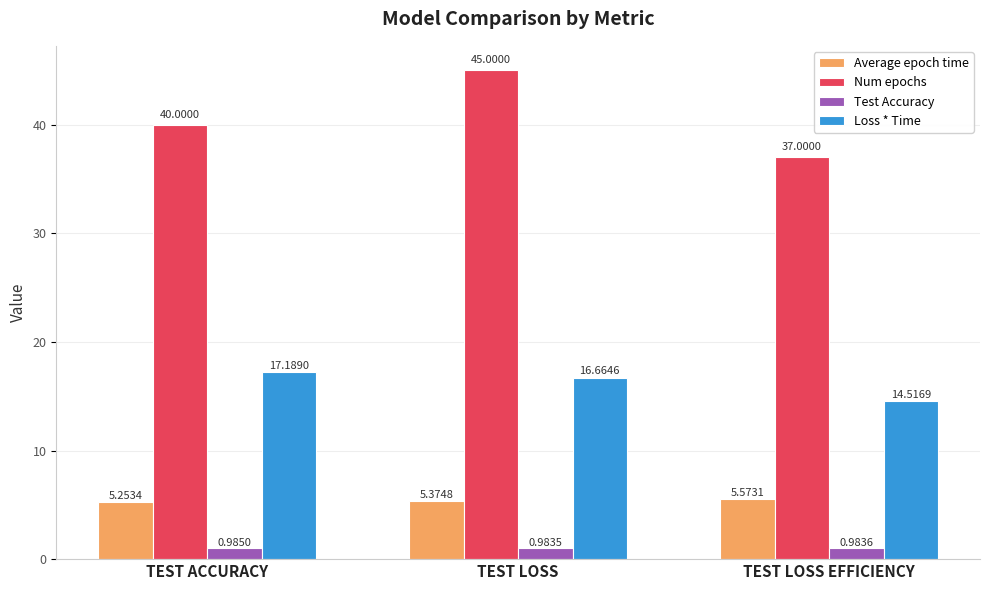

Which label corresponds to the largest value in the chart?

TEST LOSS